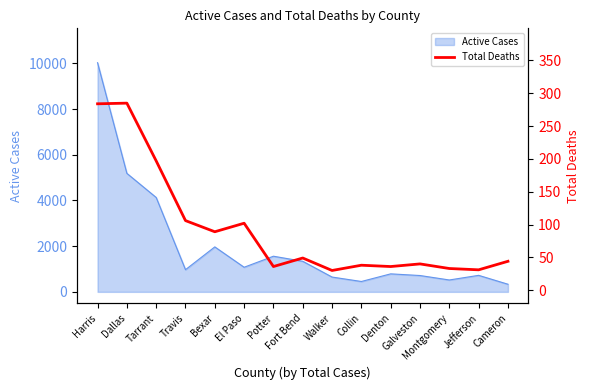

Approximately how many times larger is the value at Collin compared to Potter?

1.1